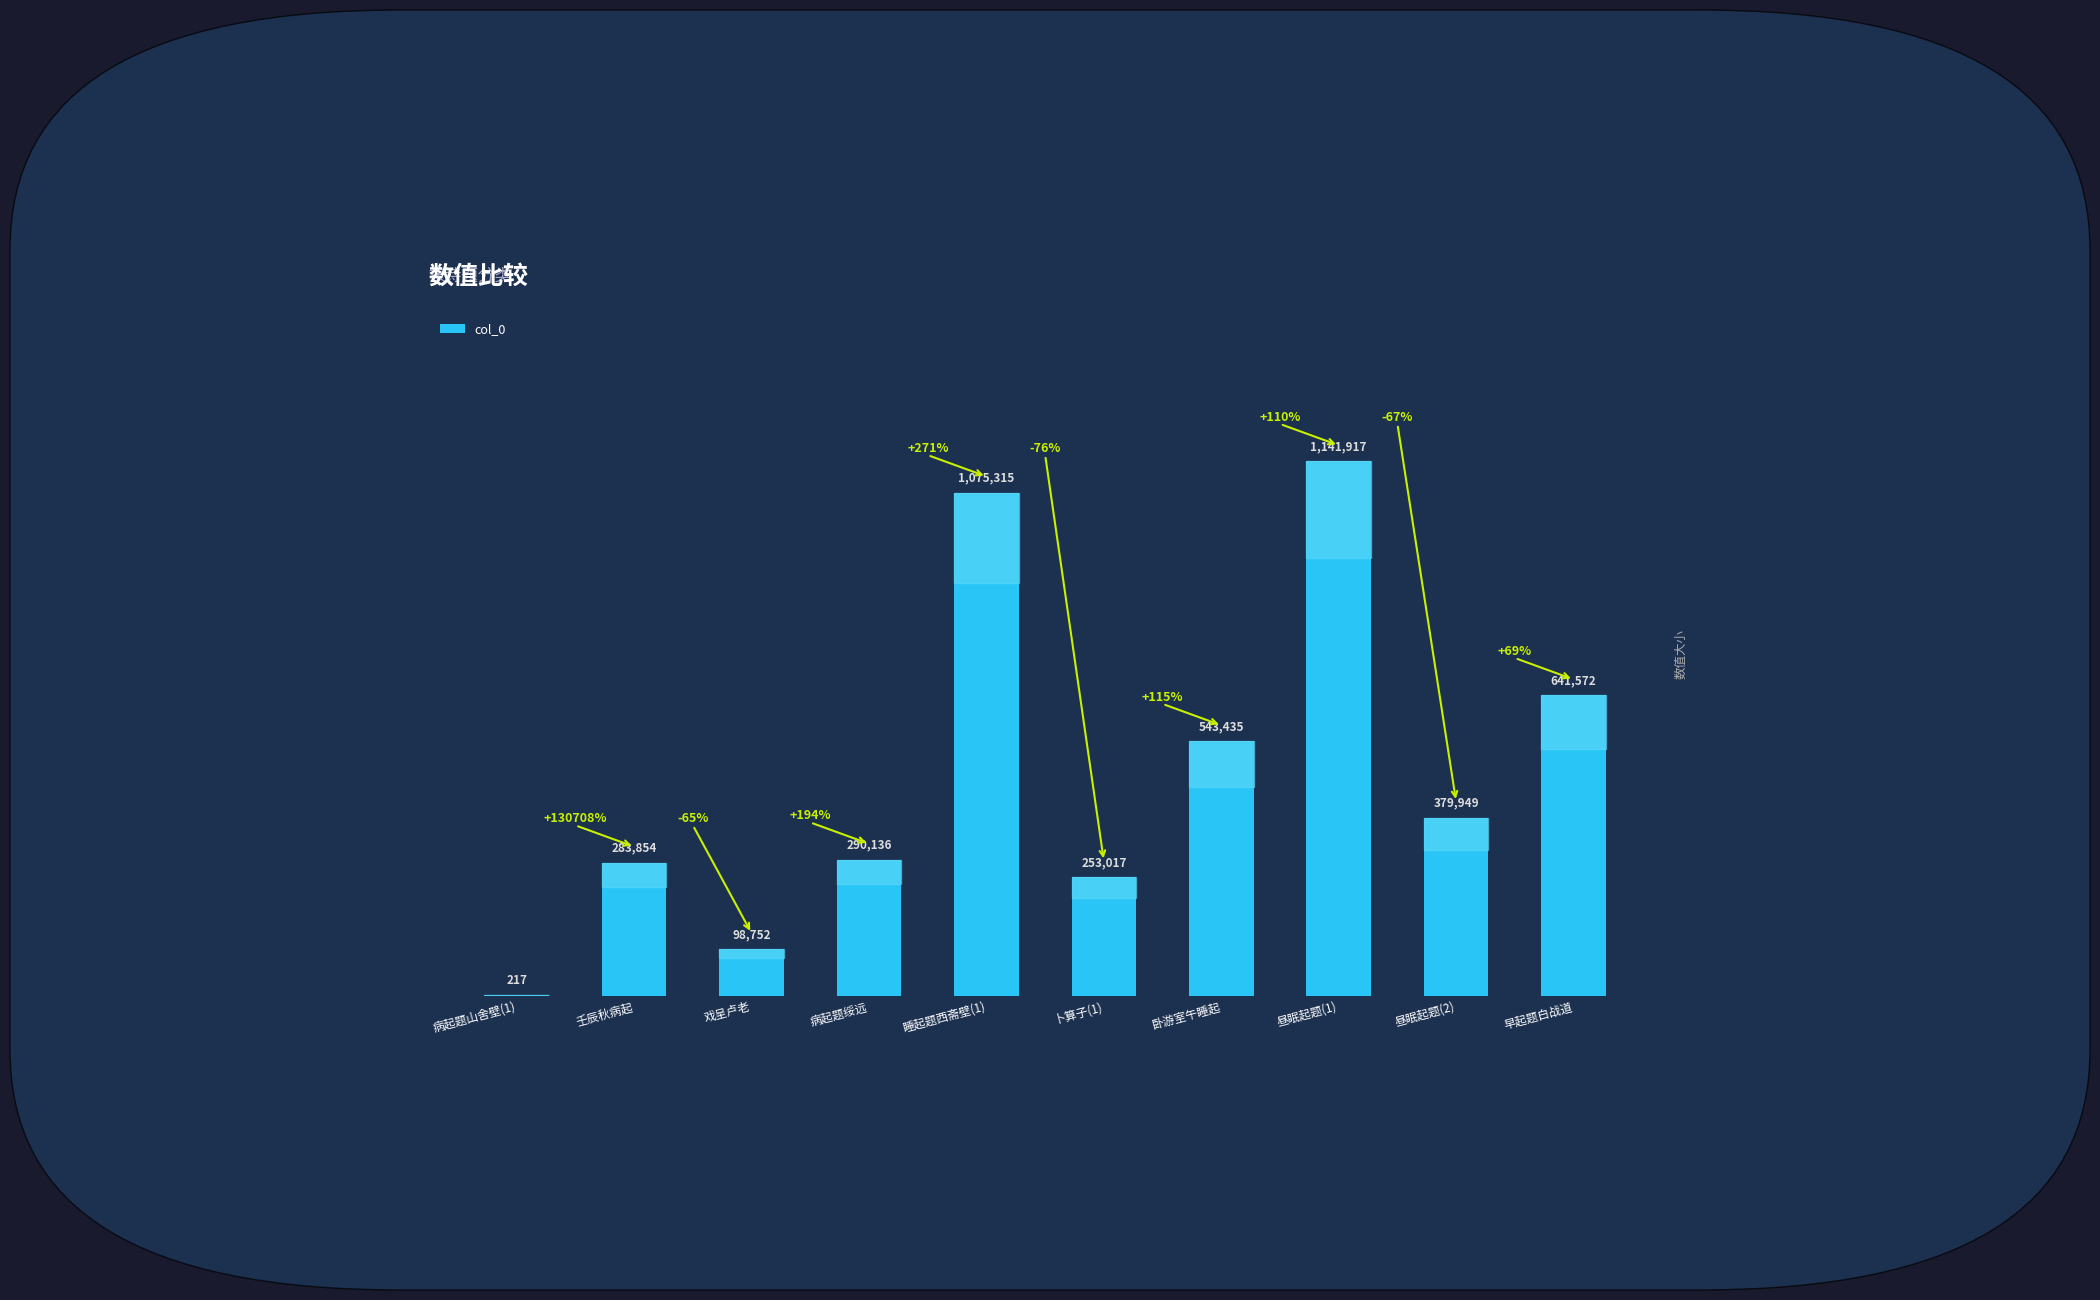

At which category does the chart reach its minimum across all series?

病起题山舍壁(1)